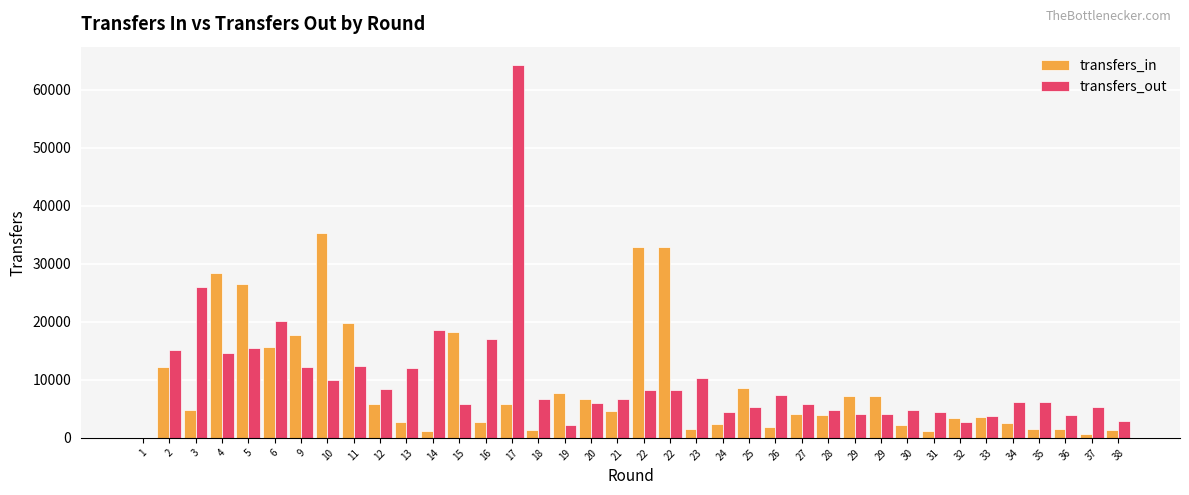

The transfers_in series shows 35303 at 10. True or false?

True